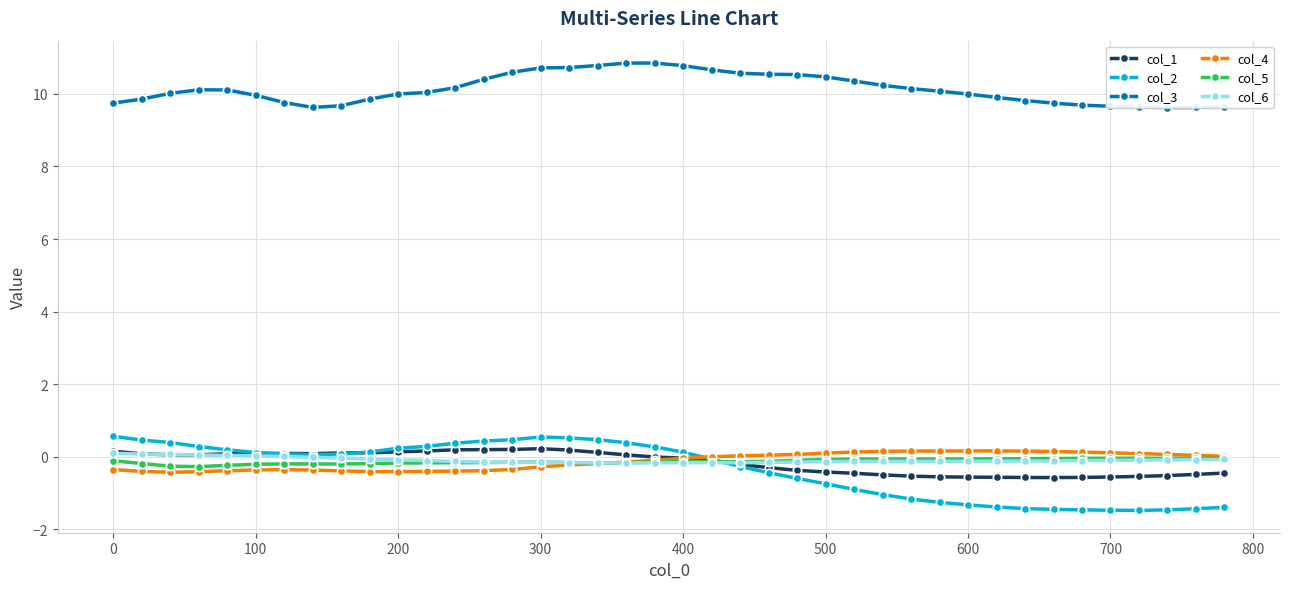

How many intersections are there between col_2 and col_1?

3